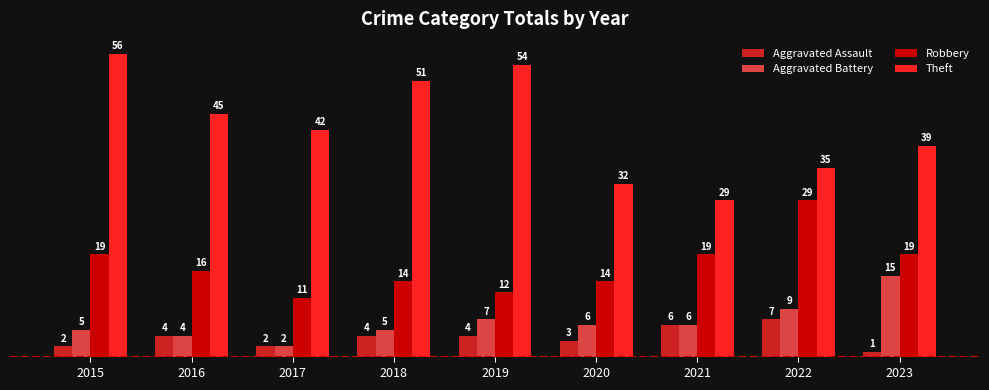

Reading left to right, what are all the values shown in this chart?

Aggravated Assault: 2	4	2	4	4	3	6	7	1
Aggravated Battery: 5	4	2	5	7	6	6	9	15
Robbery: 19	16	11	14	12	14	19	29	19
Theft: 56	45	42	51	54	32	29	35	39